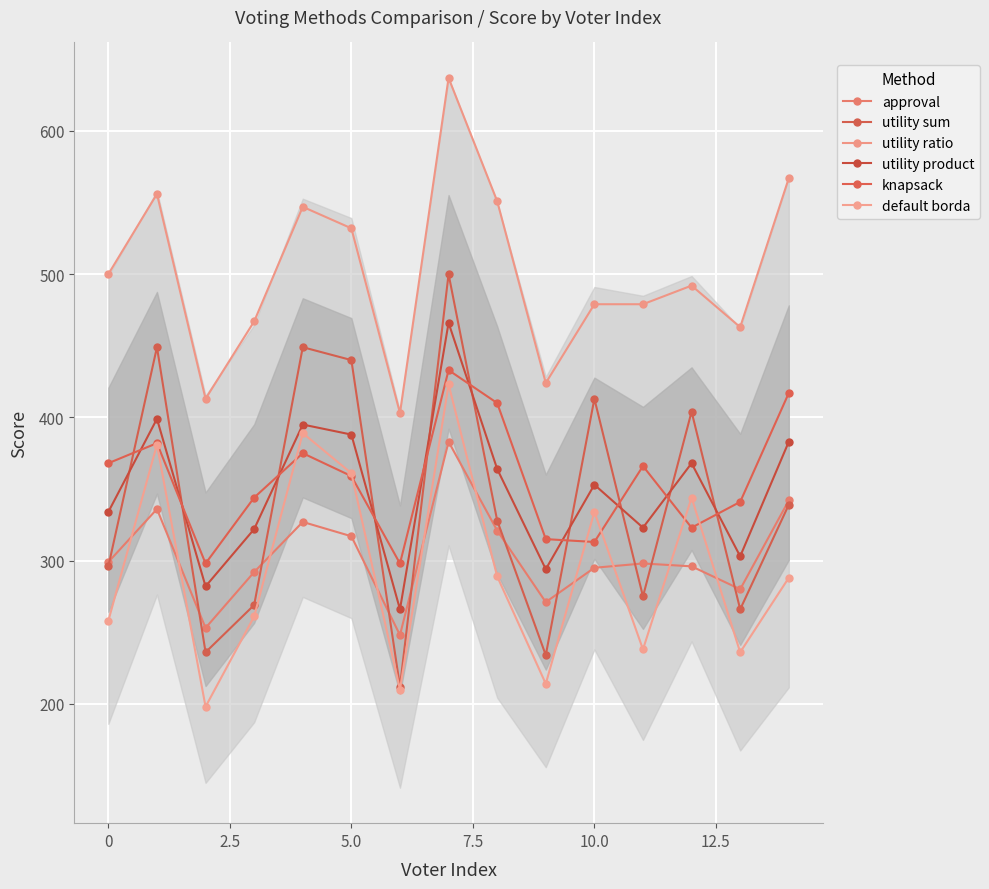

What is the highest value of the approval series?

383